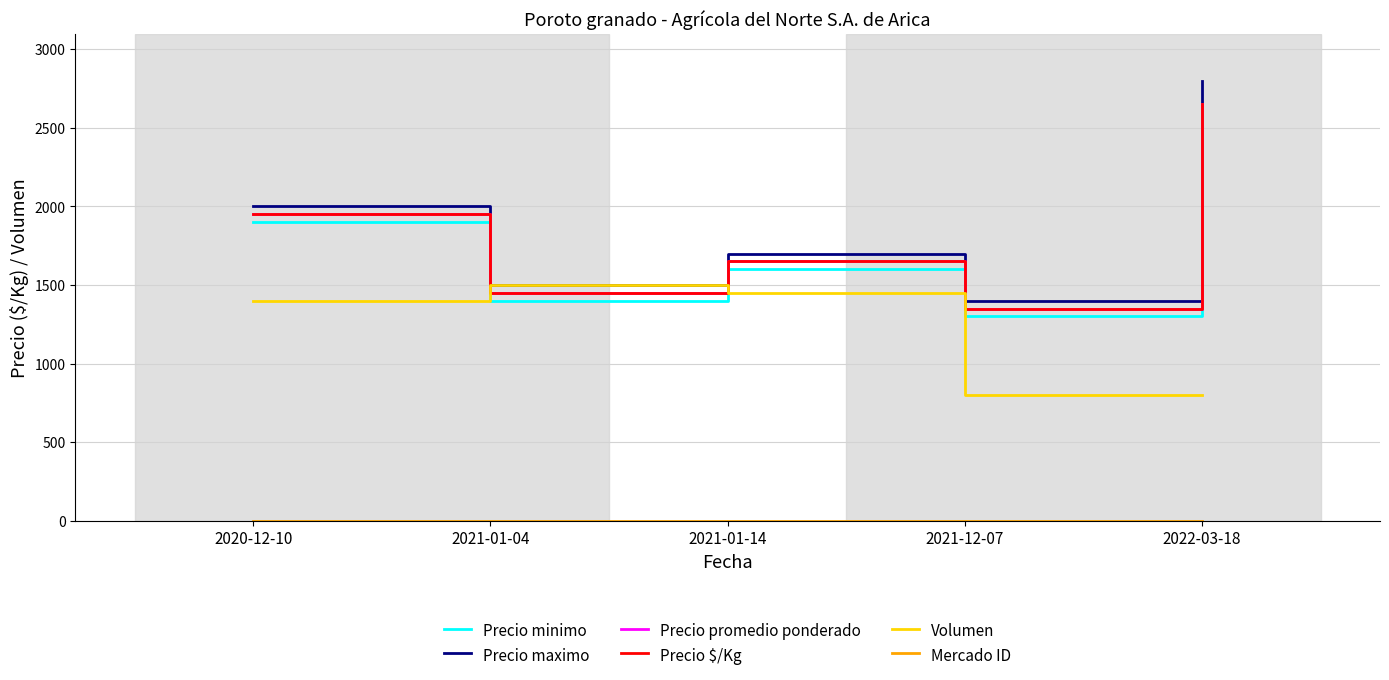

Does the chart have visible grid lines?

Yes